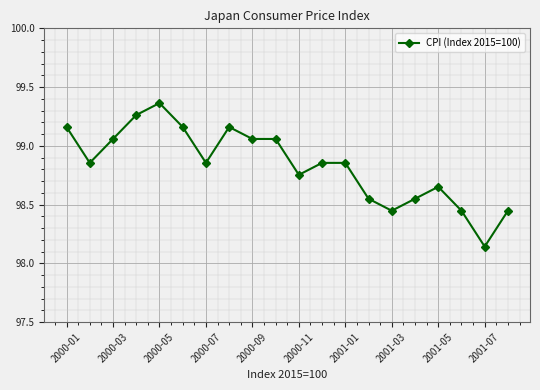

What is the sum of all values?

1976.7